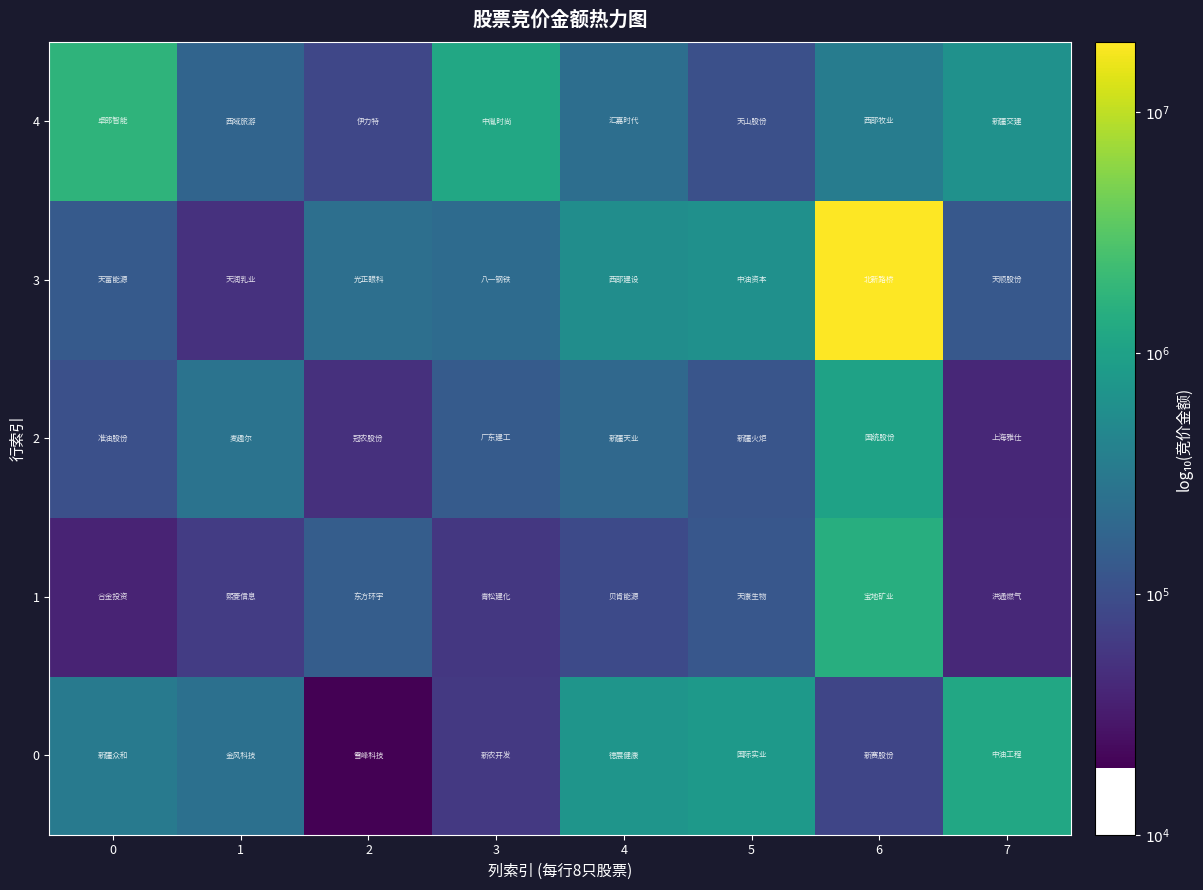

What is the difference between the highest and lowest values at 2?

1.1